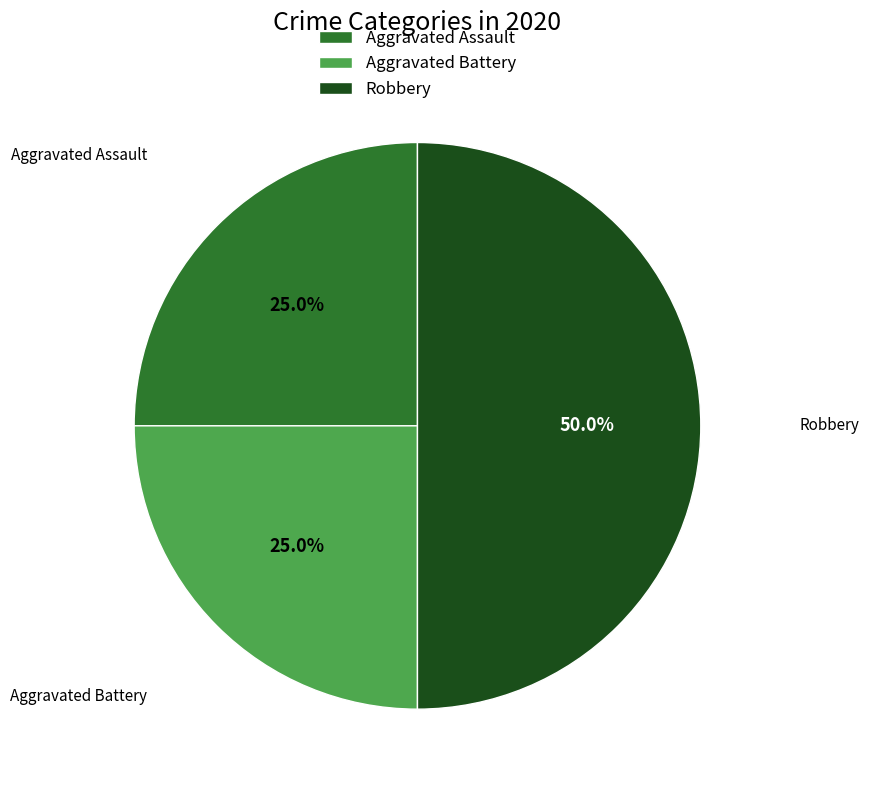

True or false: Aggravated Battery accounts for 25% of the total.

True